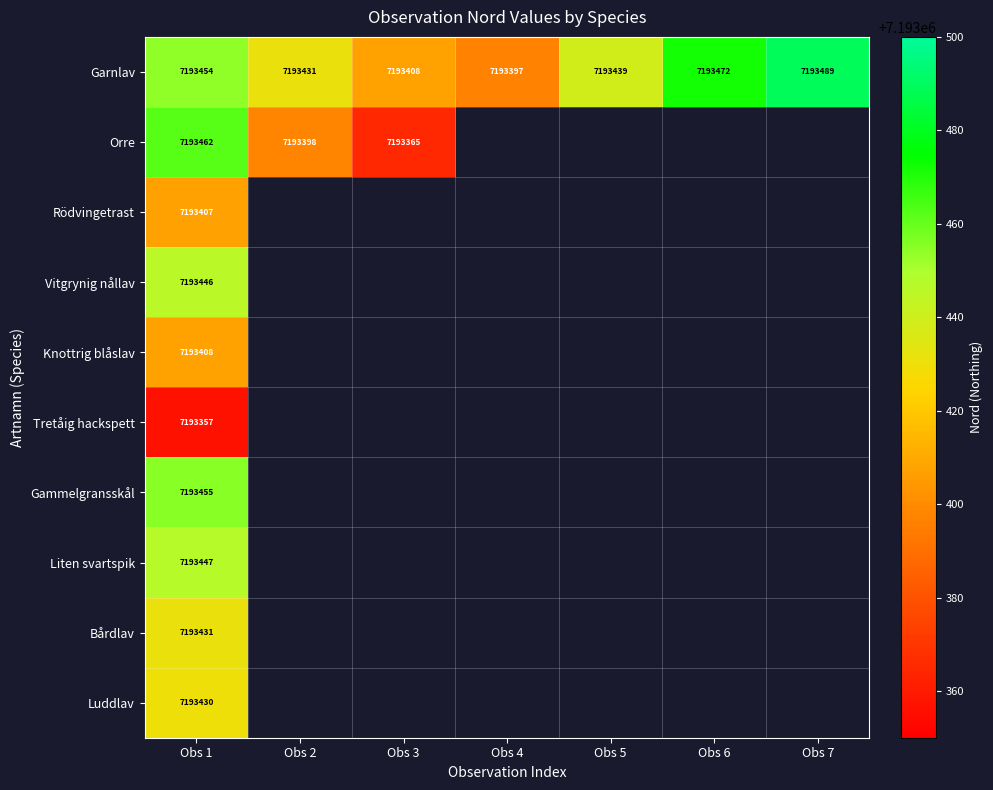

What is the difference between the highest and lowest values at Obs 1?

105